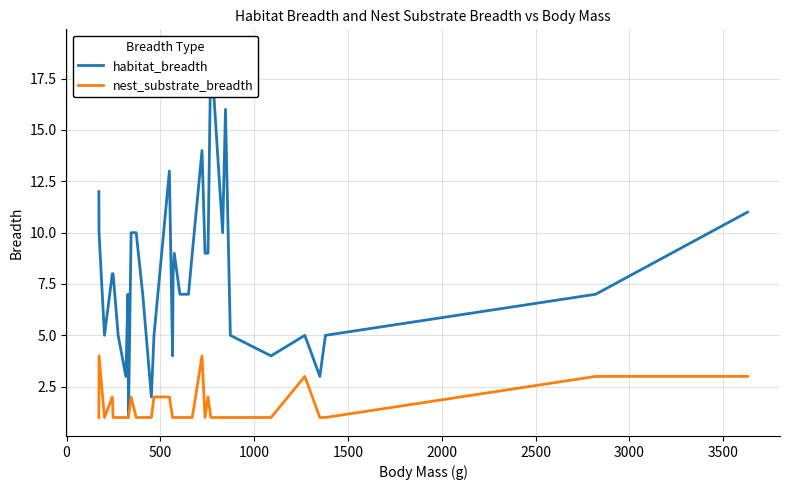

What is the minimum value shown in the chart?

1